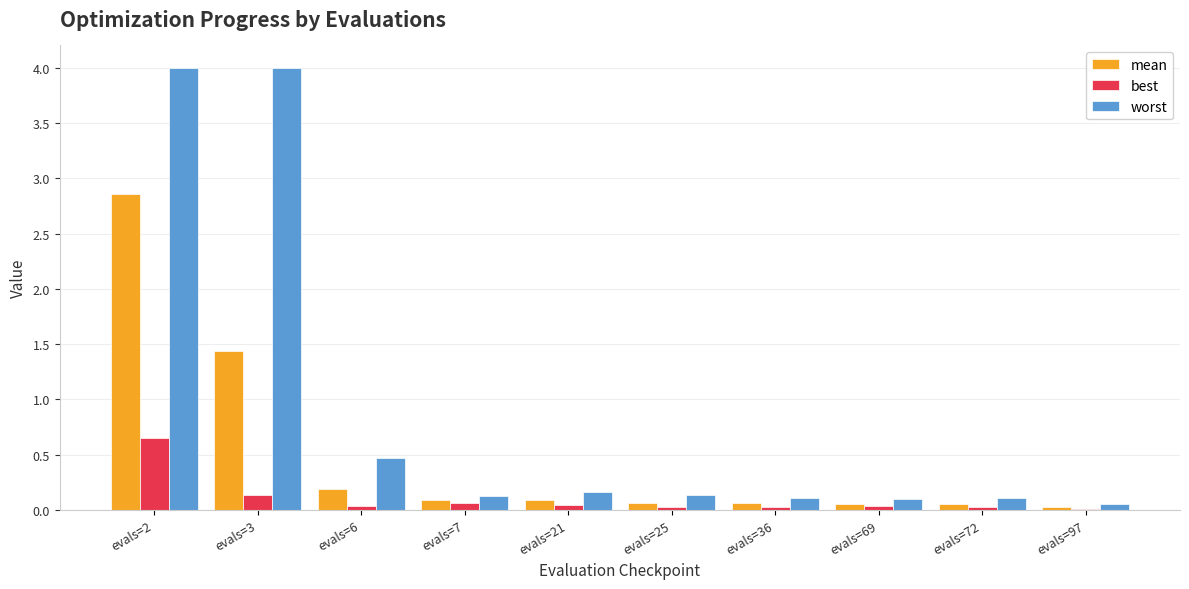

The worst series shows 0.2 at evals=21. True or false?

True